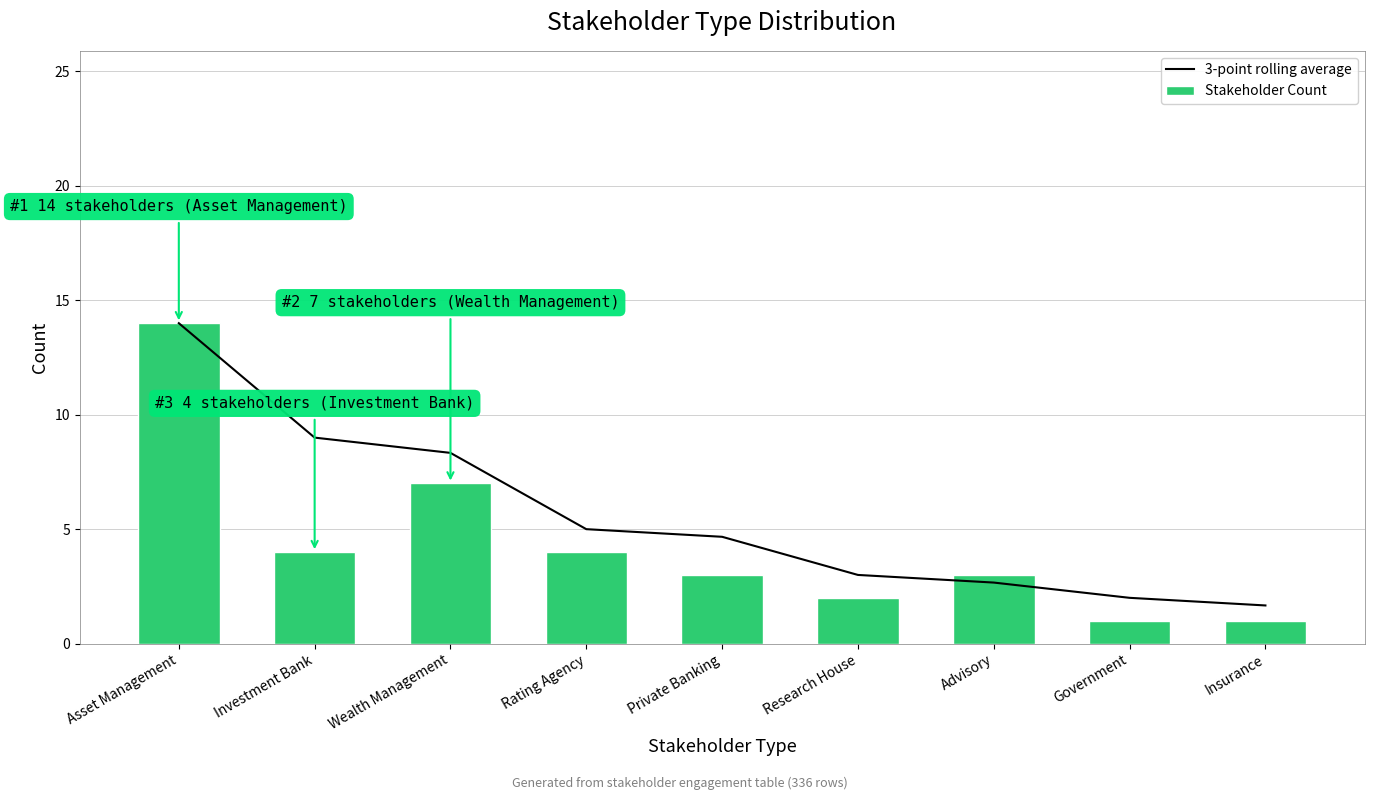

The Stakeholder Count series shows 3.0 at Private Banking. True or false?

True